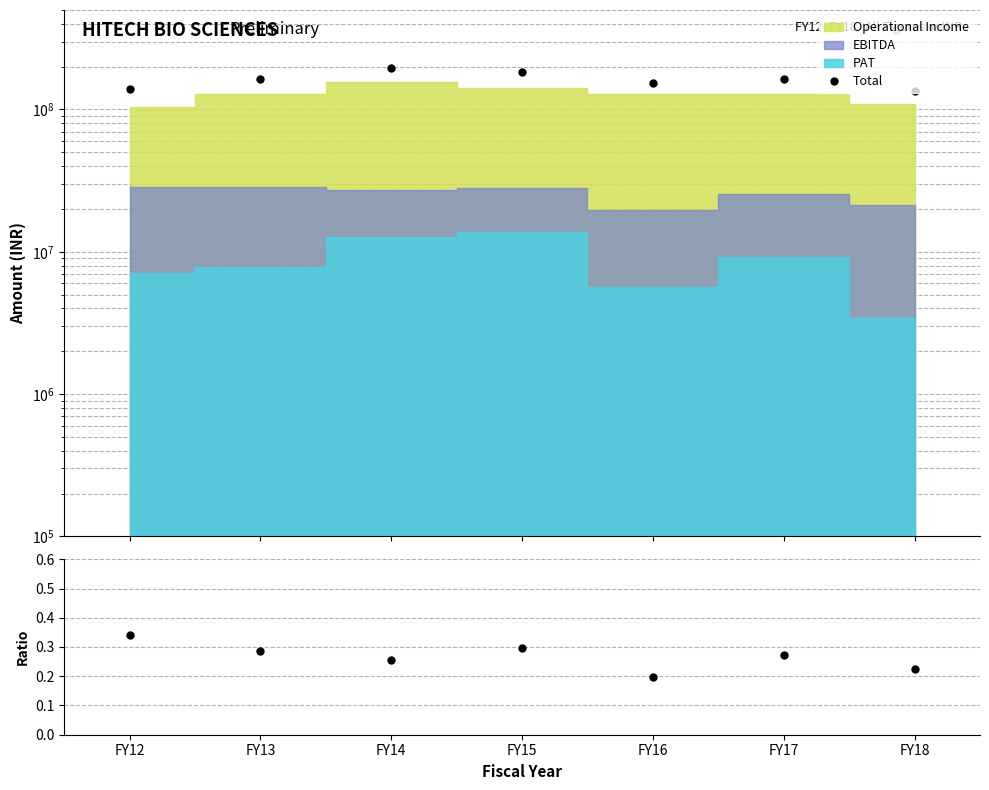

Between FY12 and FY17, which series saw the biggest shift?

Total